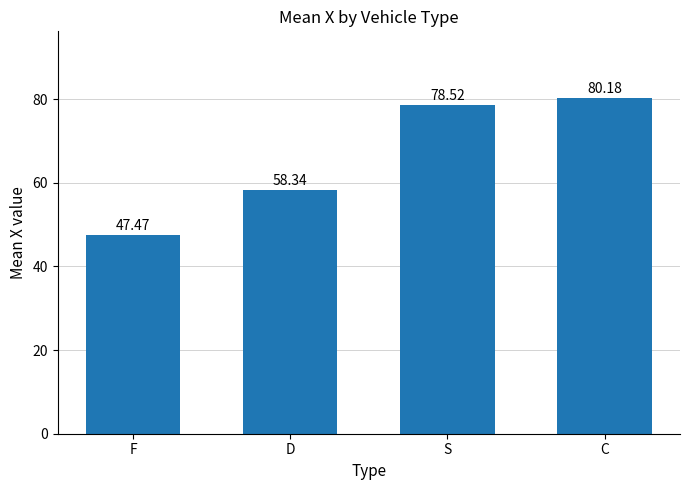

What is the difference between the values at C and D?

21.8